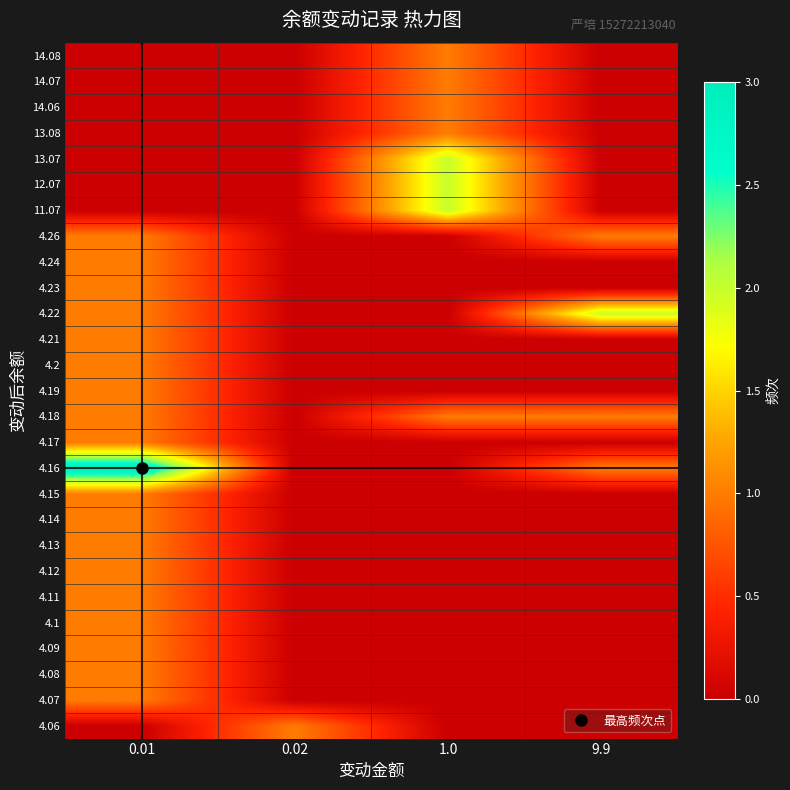

At which category does the chart reach its minimum across all series?

0.01